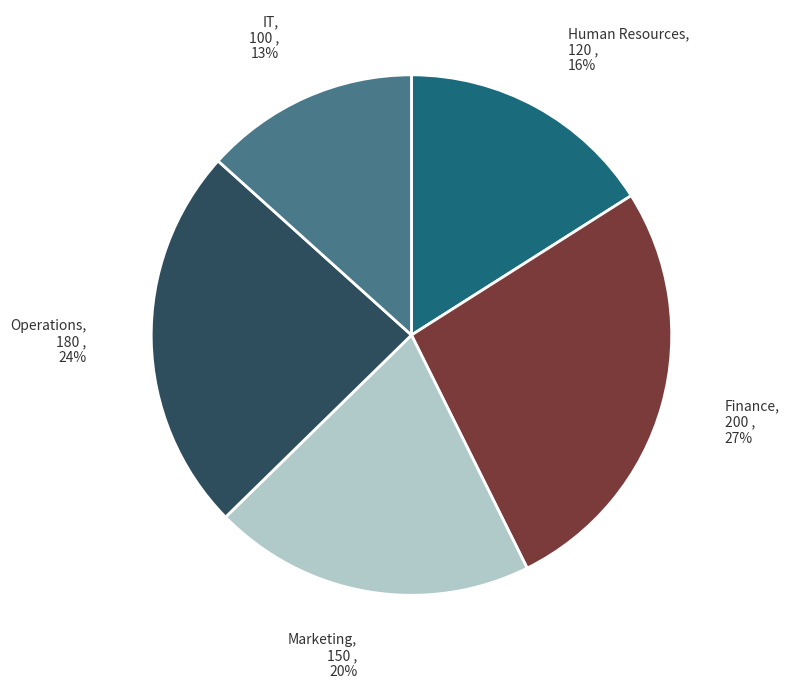

To the nearest percent, what is the combined percentage of Operations and Human Resources?

40%